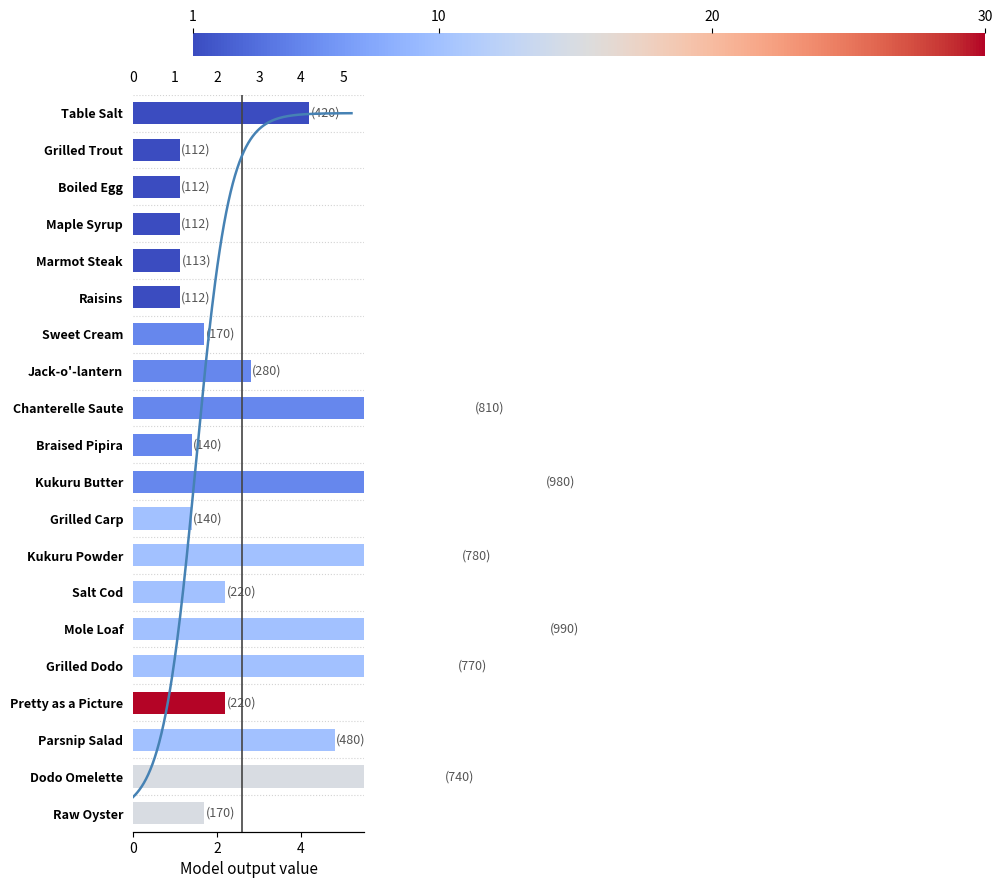

What is the smallest value displayed?

1.1